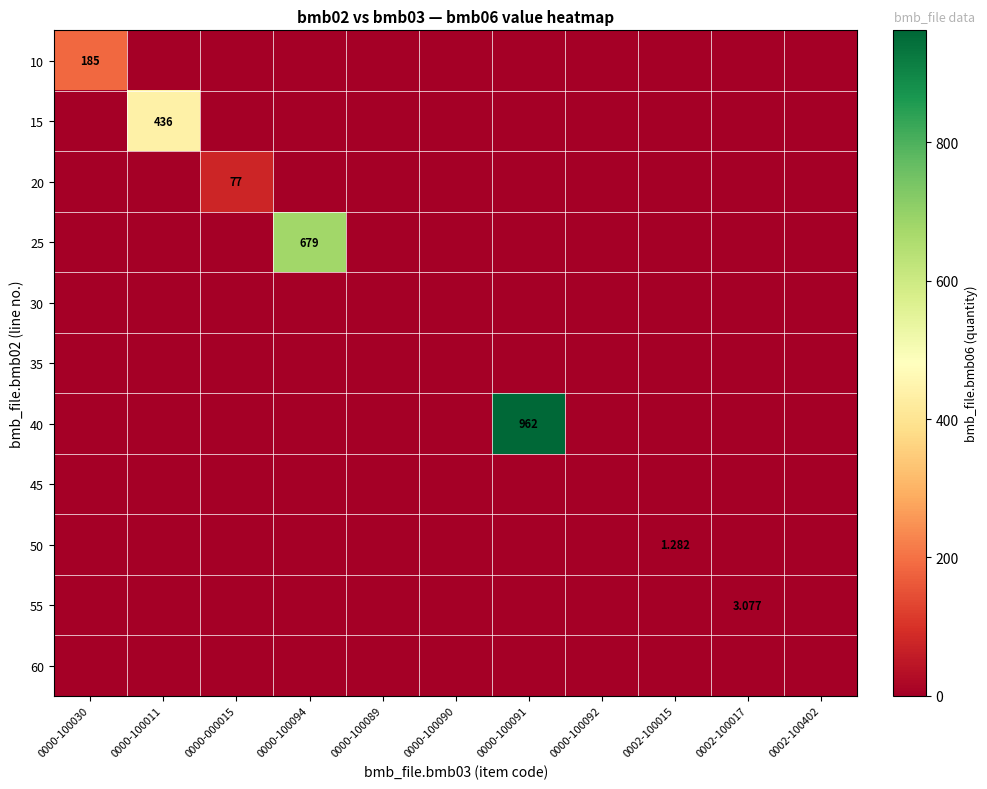

The 55 series shows 0.0 at 0000-100092. True or false?

True